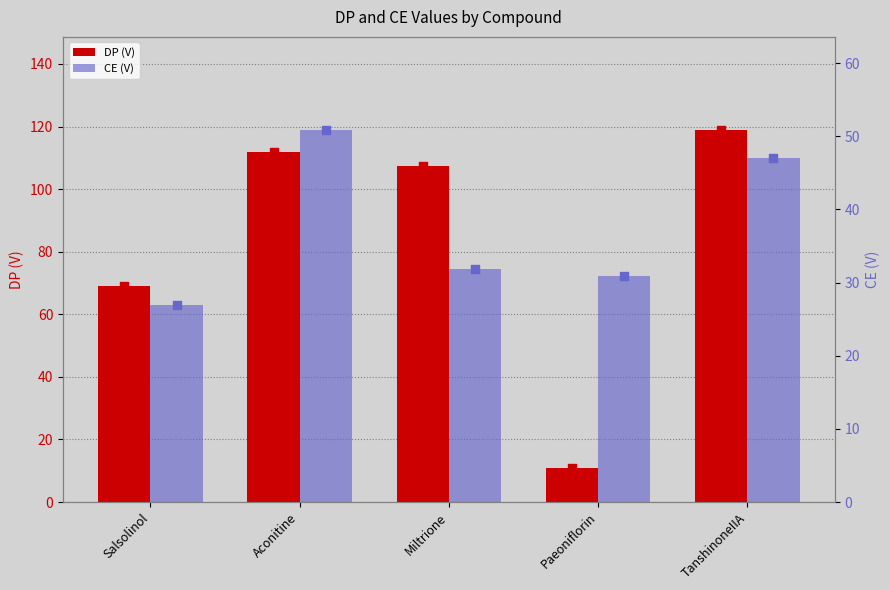

At which category is the sum across all series the highest?

TanshinoneIIA